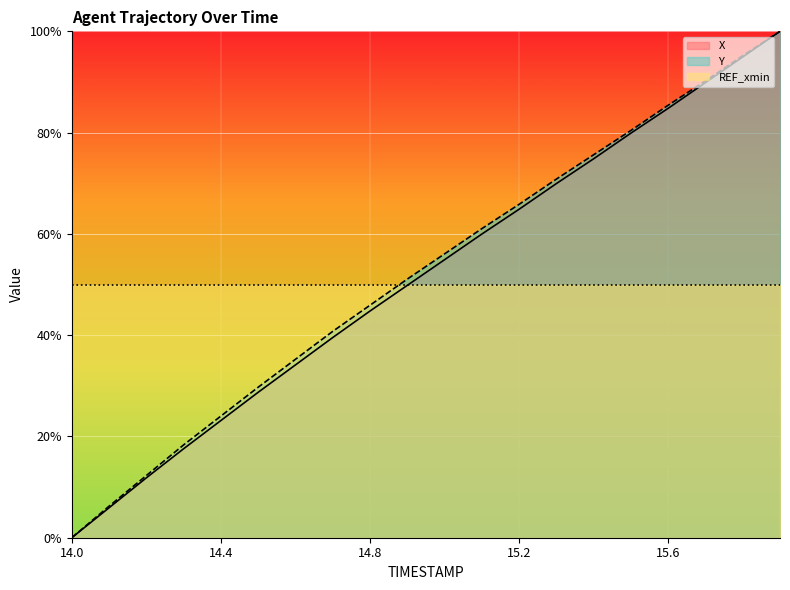

Which has a higher value, 15.0 or 14.7?

15.0